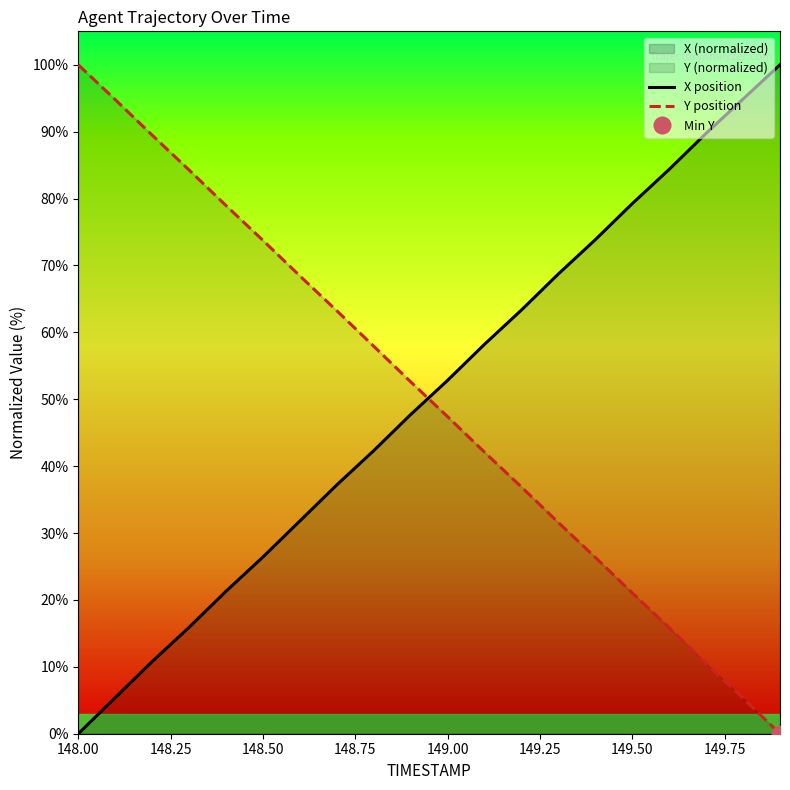

What is the value of the X position point at the 6th from the left?

26.4